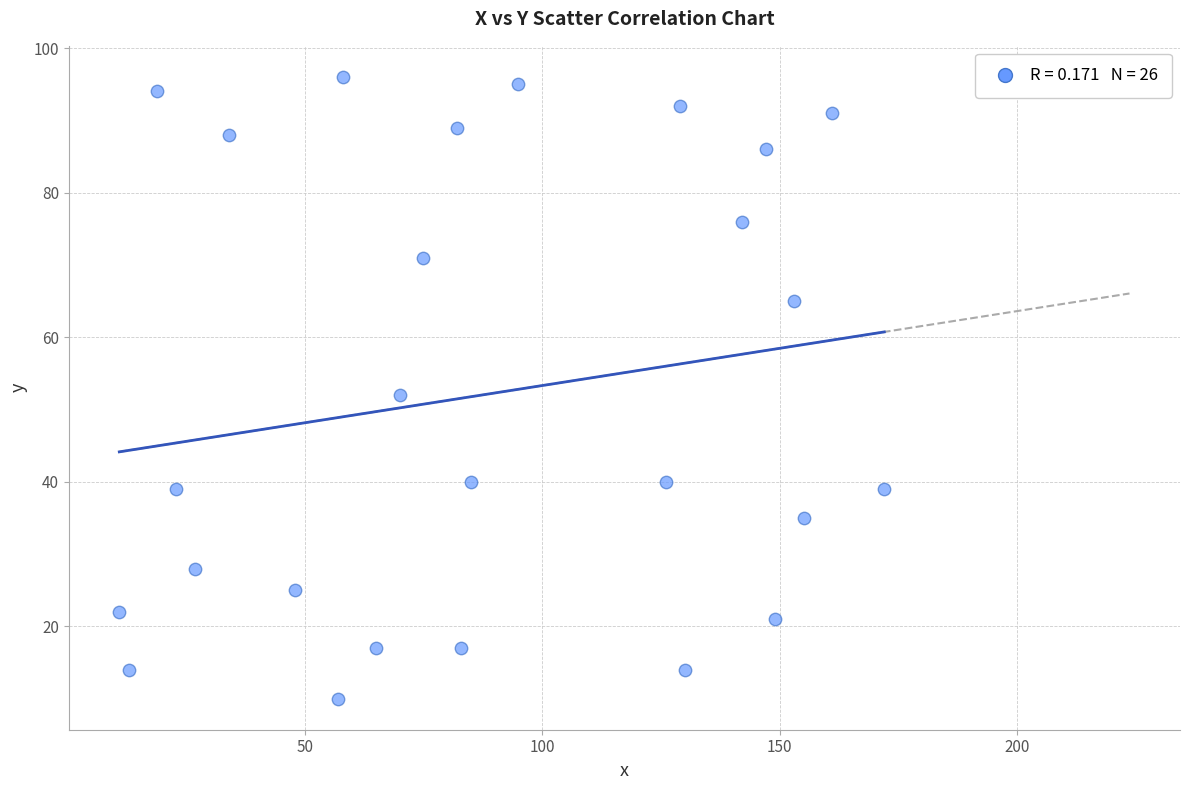

What is the range of Y values (max minus min)?

86